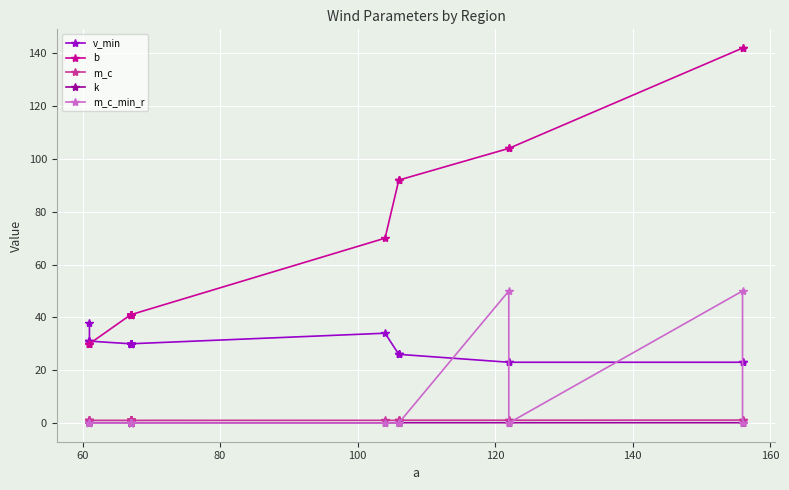

True or false: m_c has more than 1 points higher than both neighbors.

False